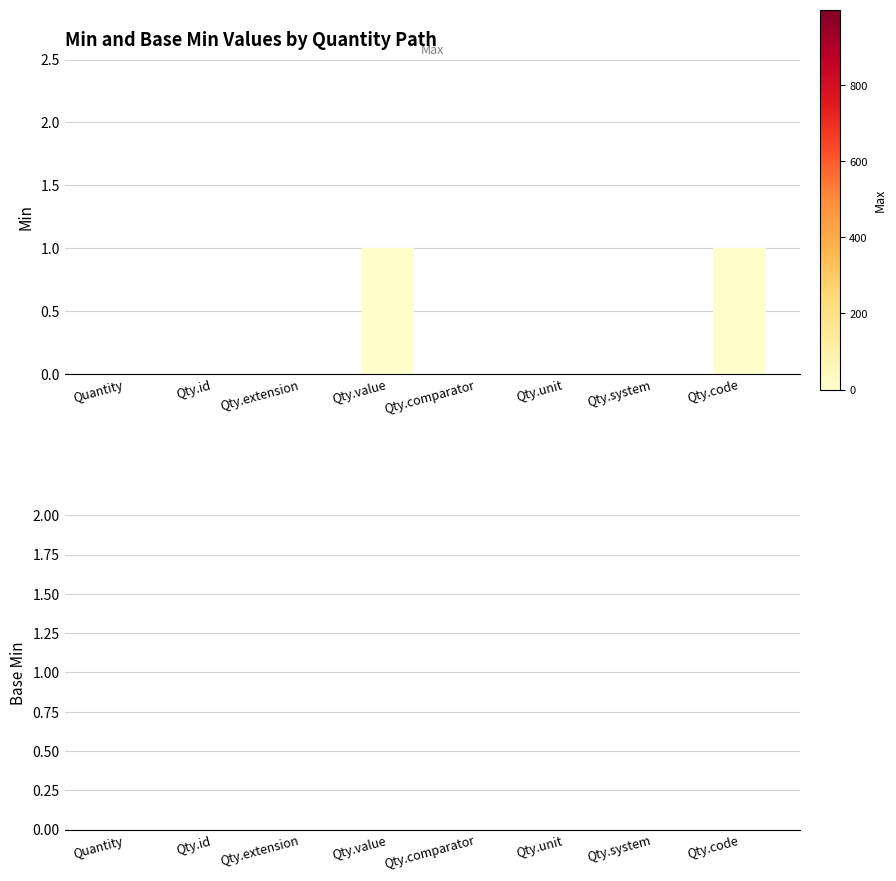

The chart shows a value of 0 at Qty.unit. True or false?

True